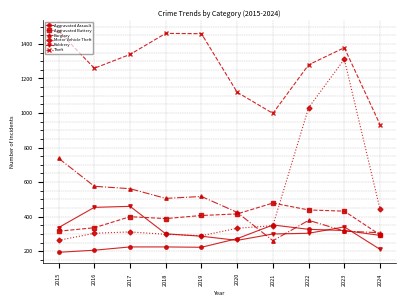

How many data points does each series have?

10